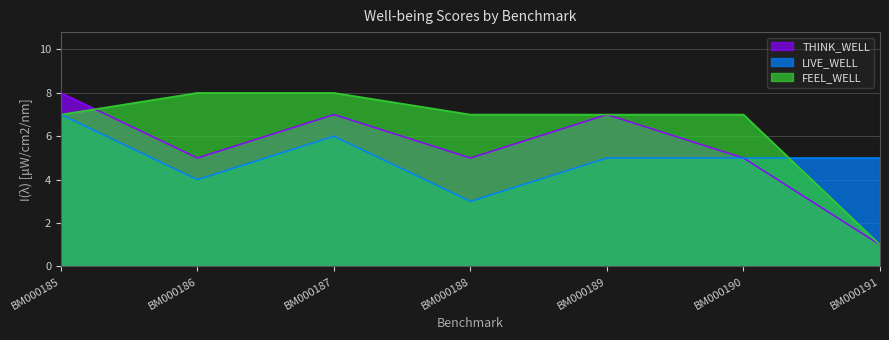

Reading right to left, extract all data points from this chart.

THINK_WELL: 1	5	7	5	7	5	8
LIVE_WELL: 5	5	5	3	6	4	7
FEEL_WELL: 1	7	7	7	8	8	7